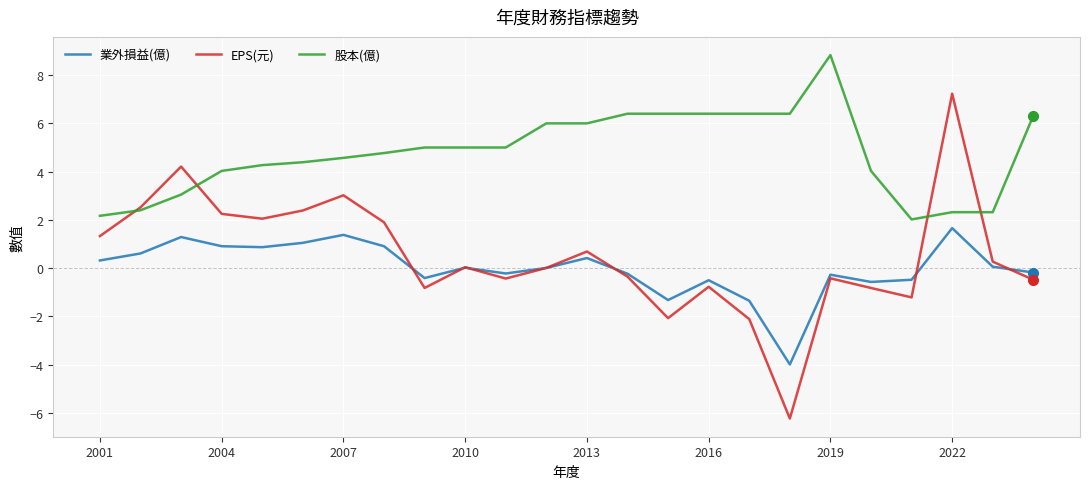

Which series has the largest range (max minus min)?

EPS(元)